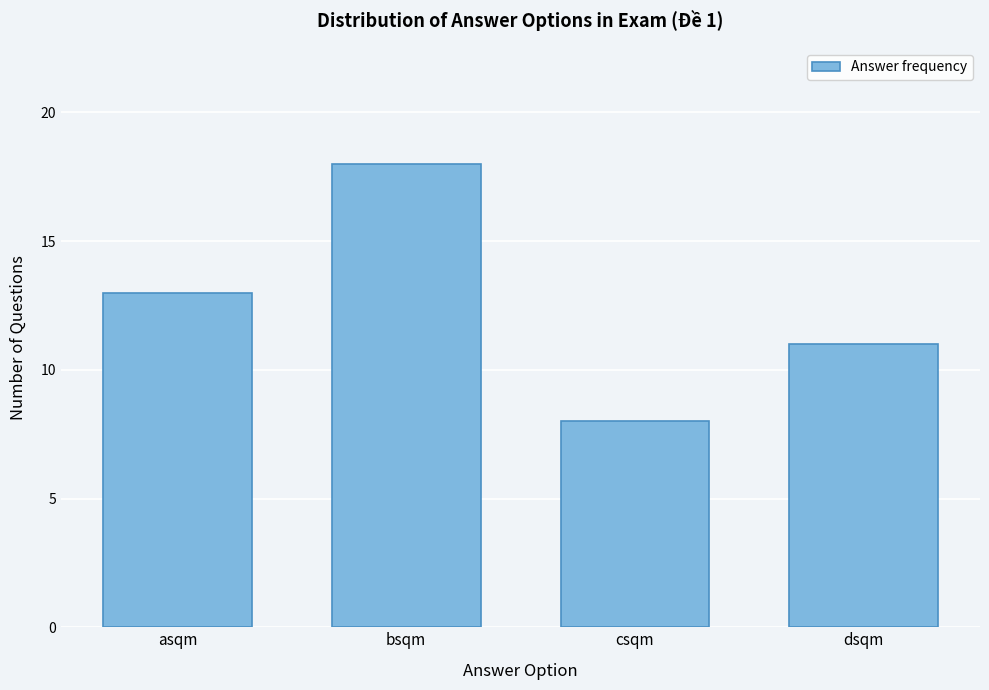

Reading right to left, list all the values displayed in this chart.

dsqm=11	csqm=8	bsqm=18	asqm=13